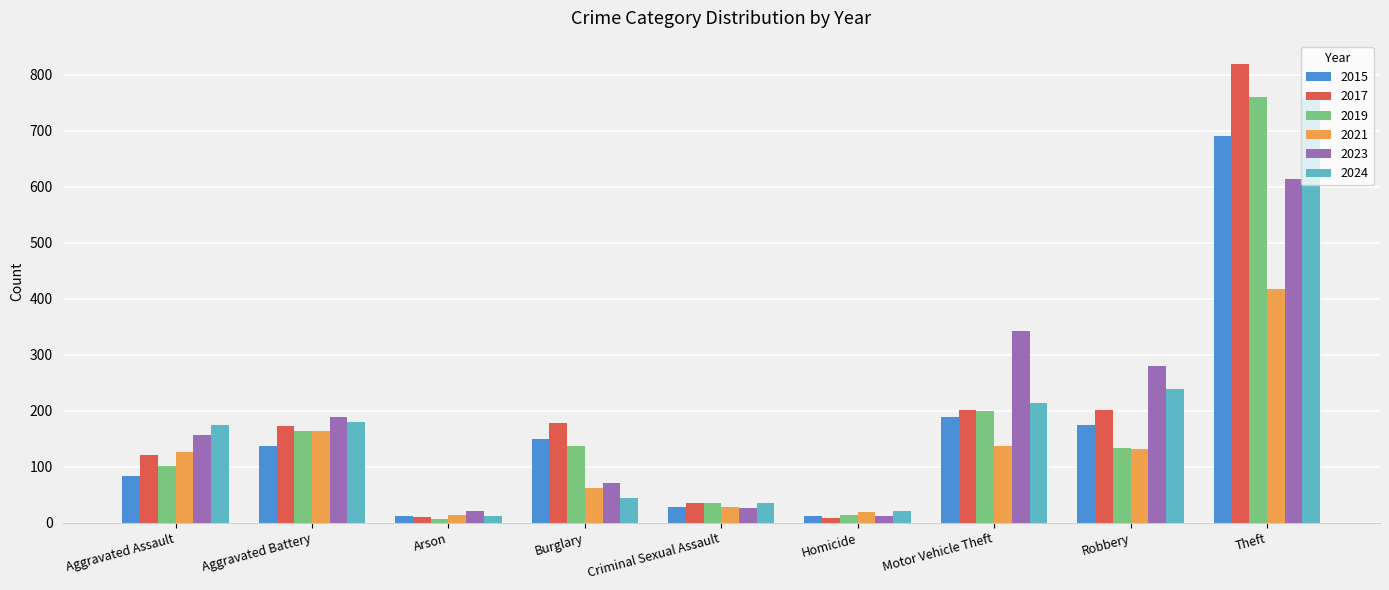

At how many categories does at least one series exceed 489?

1